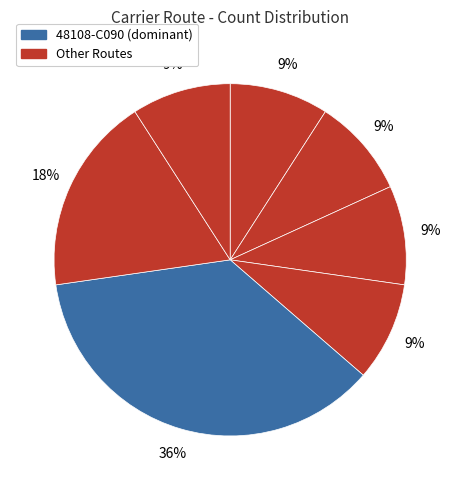

Is there a majority slice in this chart?

No